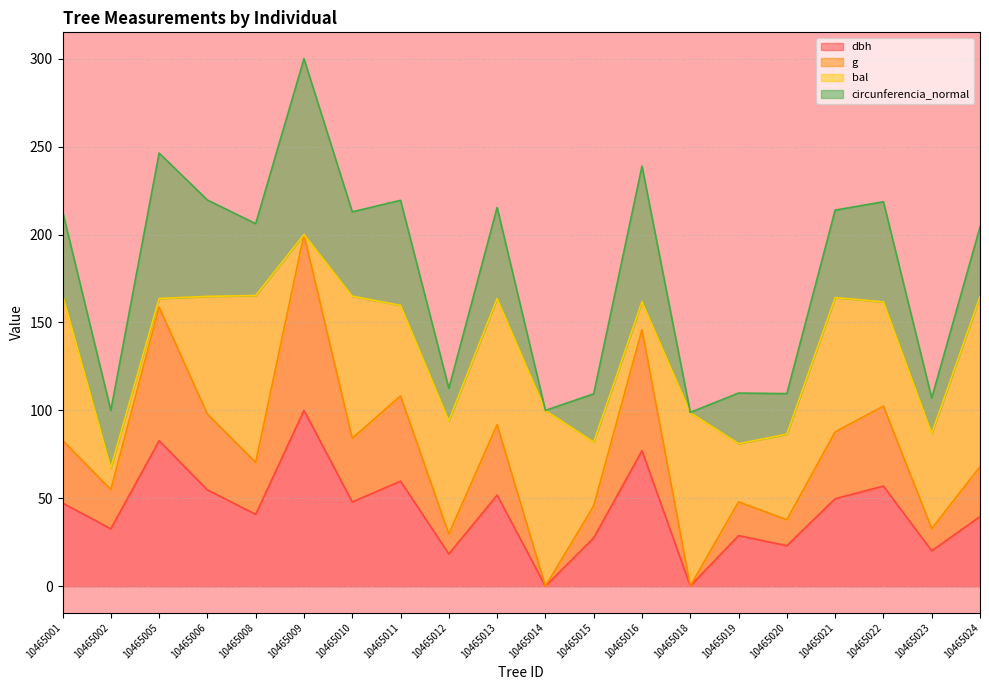

The dbh series shows 18.4 at 10465012. True or false?

True